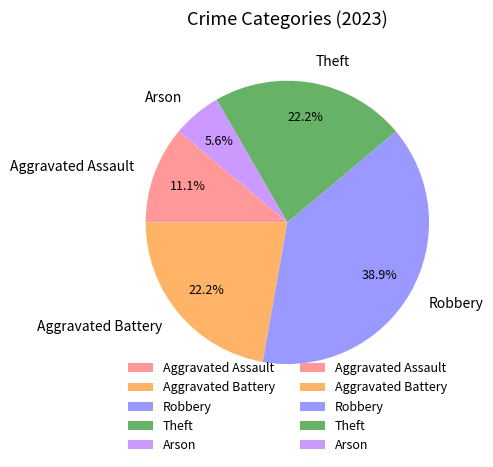

How many segments does this pie chart have?

5